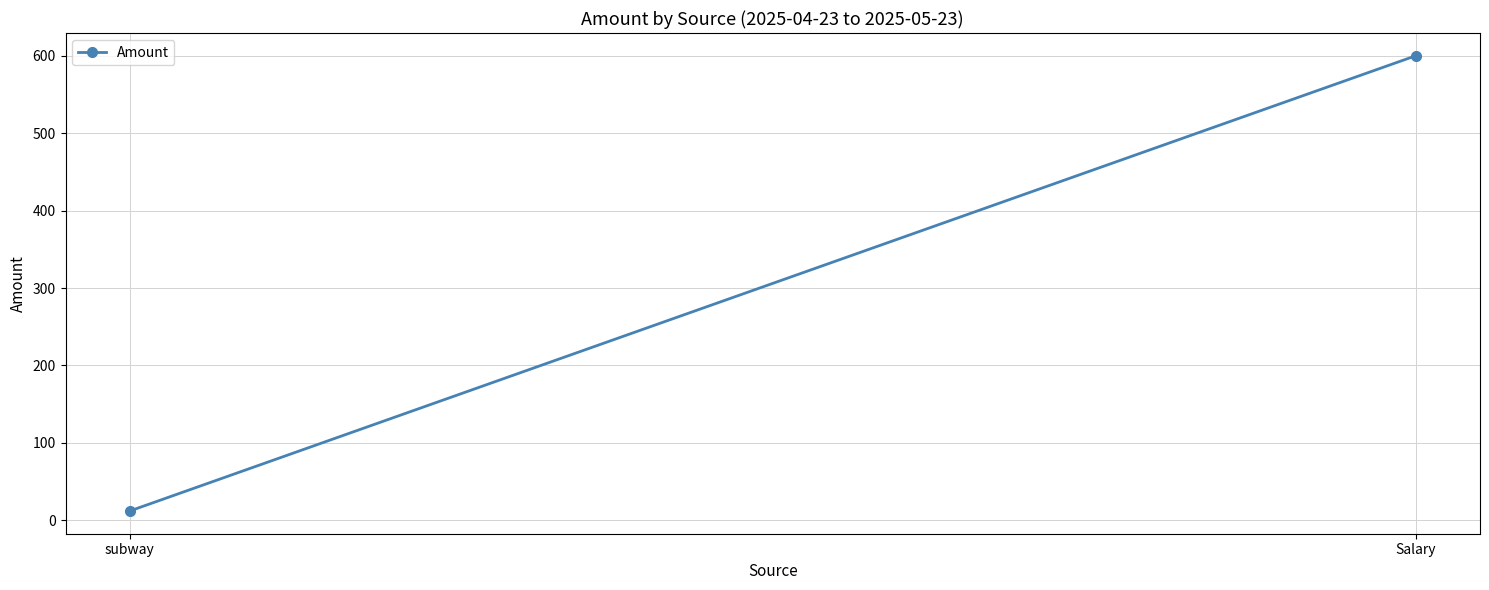

What is the smallest value displayed?

12